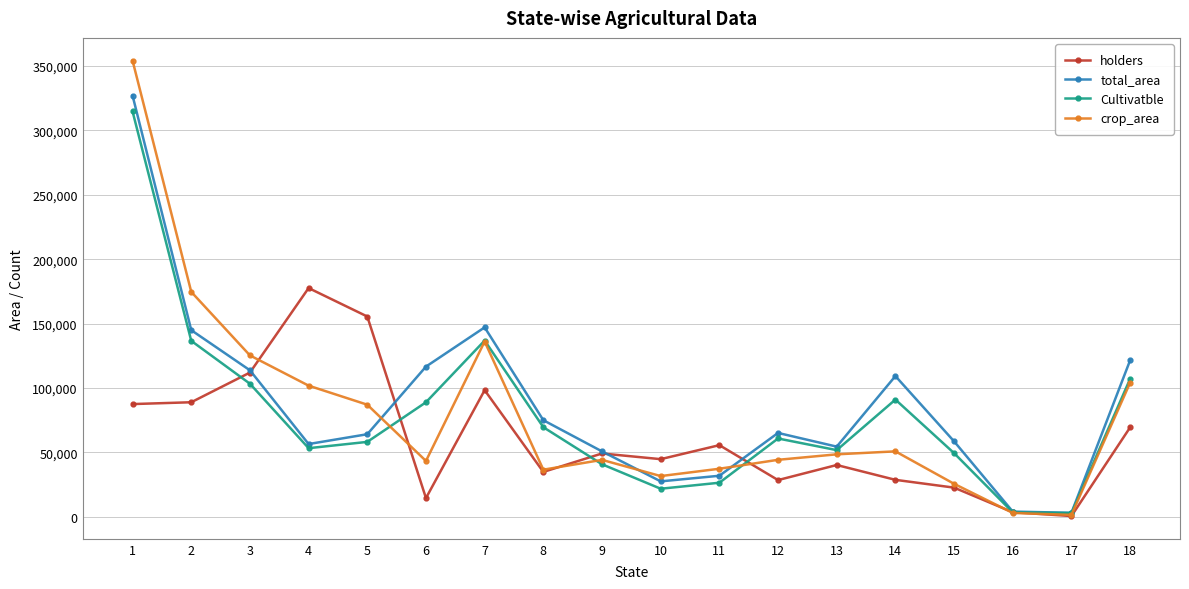

At which category does total_area reach its first local peak?

7